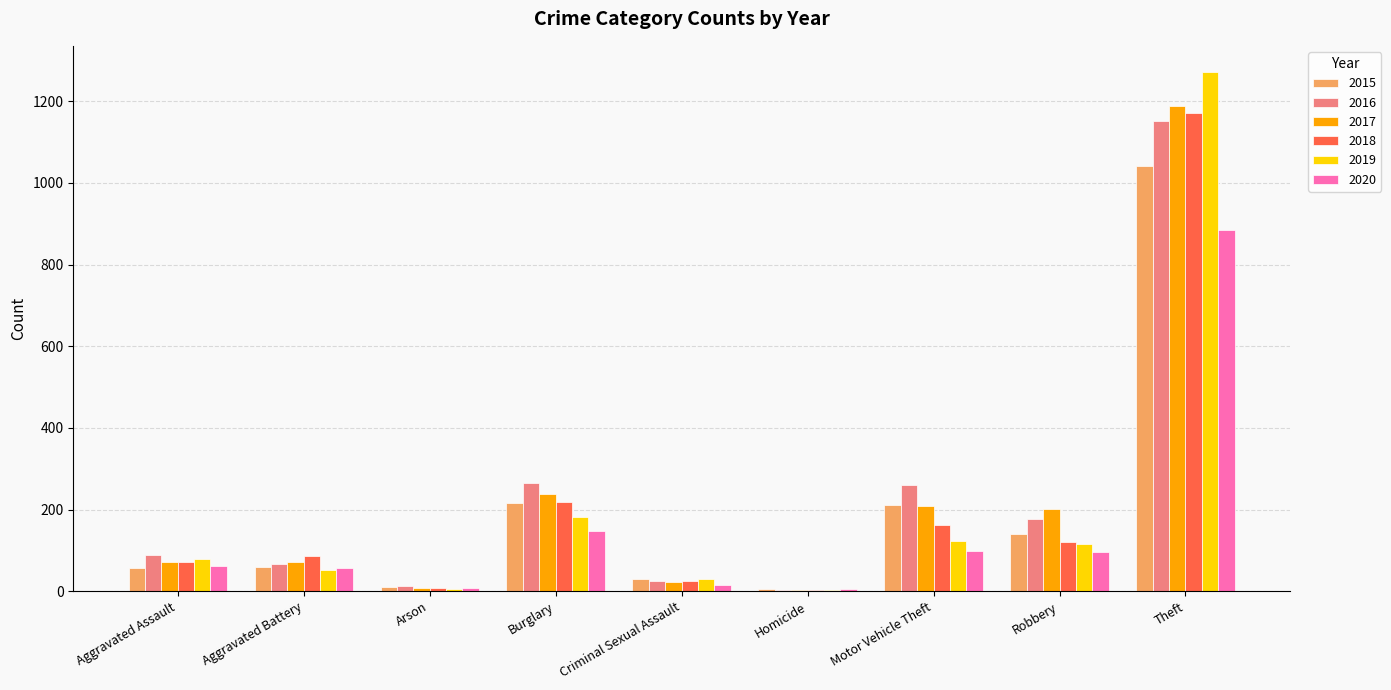

The value of 2019 at Theft is 1272. True or false?

True